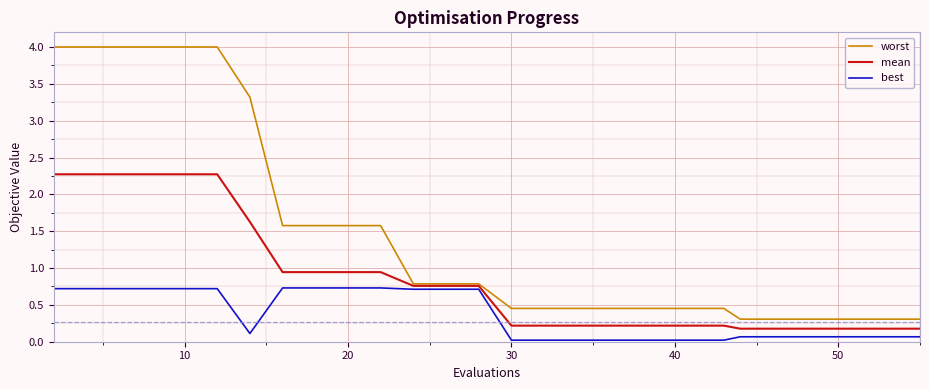

Rank the series by their average value, from highest to lowest.

worst, mean, best